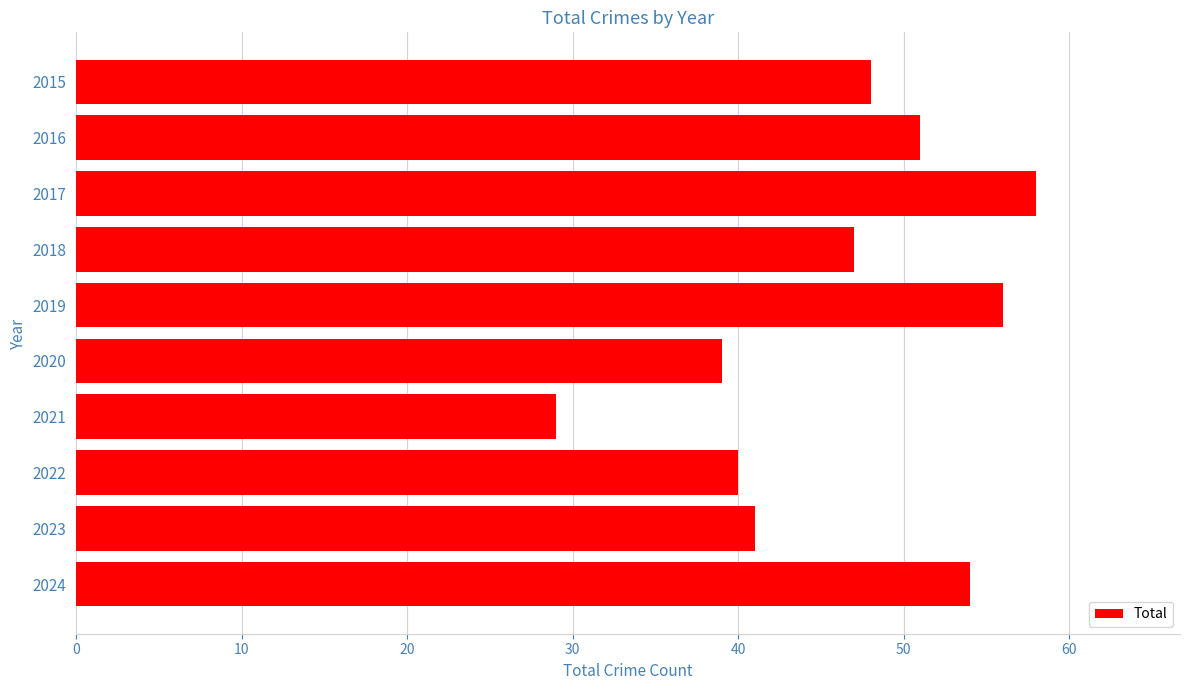

Which label corresponds to the smallest value in the chart?

2021